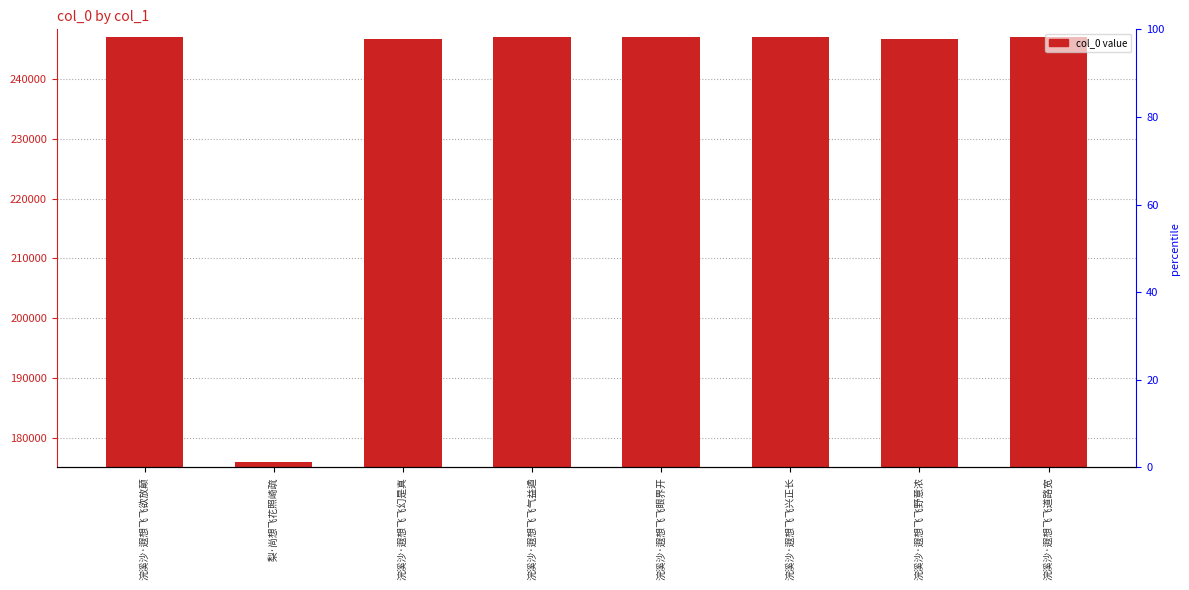

True or false: percentile rank within the sample has a value of 20.1 at 浣溪沙·遐想飞飞兴正长.

False